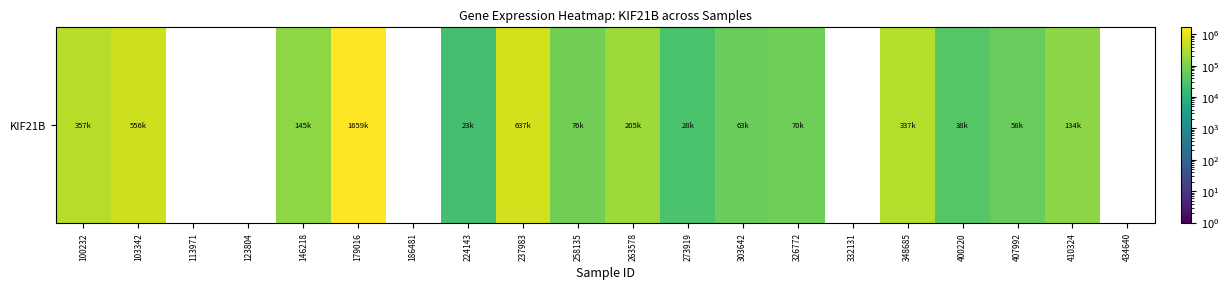

Reading left to right, transcribe all the data shown in this chart.

357268	556046	0	0	145821	1659051	0	23895	637582	76483	205393	28582	63327	70059	0	337772	38380	58564	134705	0